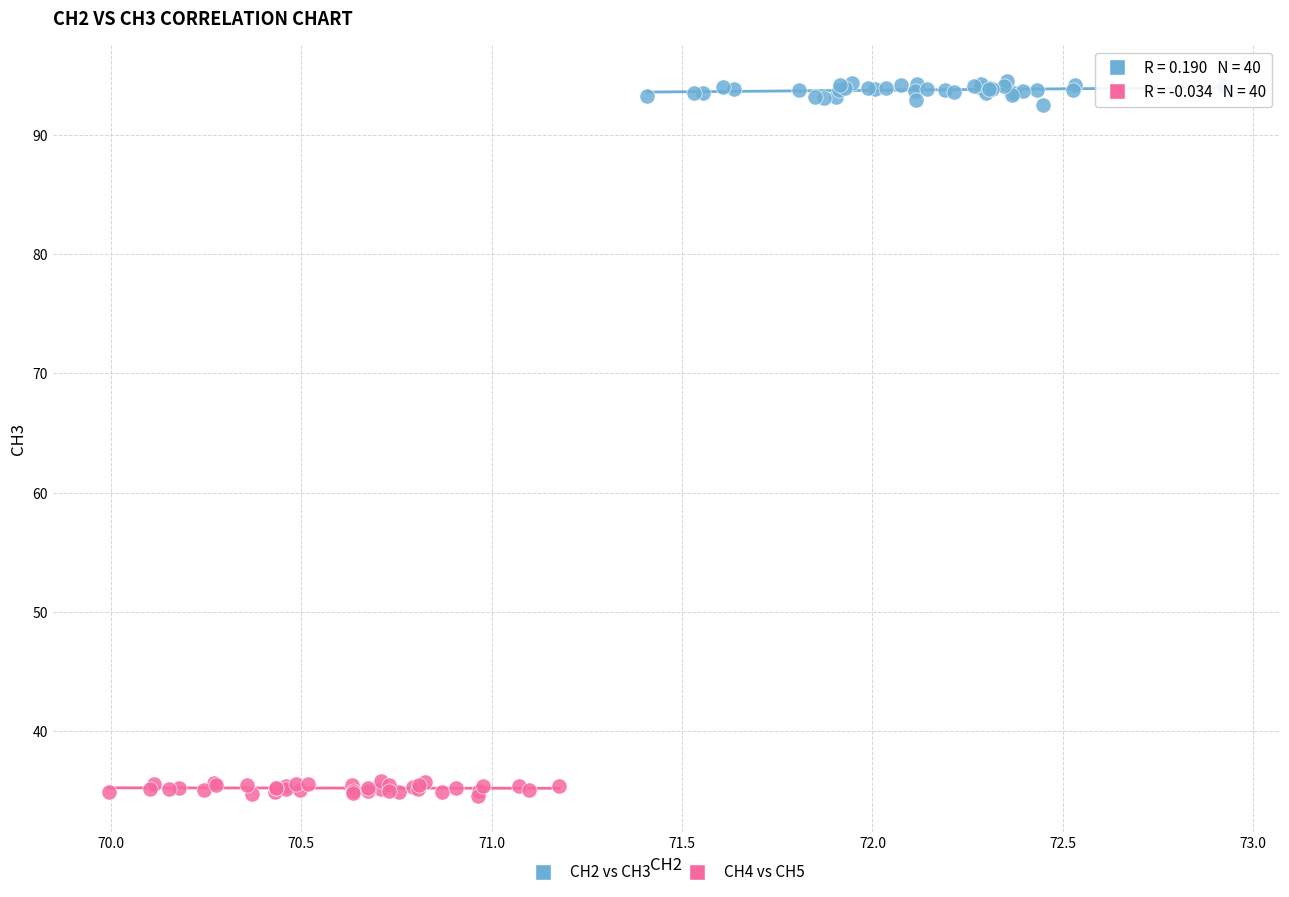

Which series contains the lowest Y value?

CH4 vs CH5